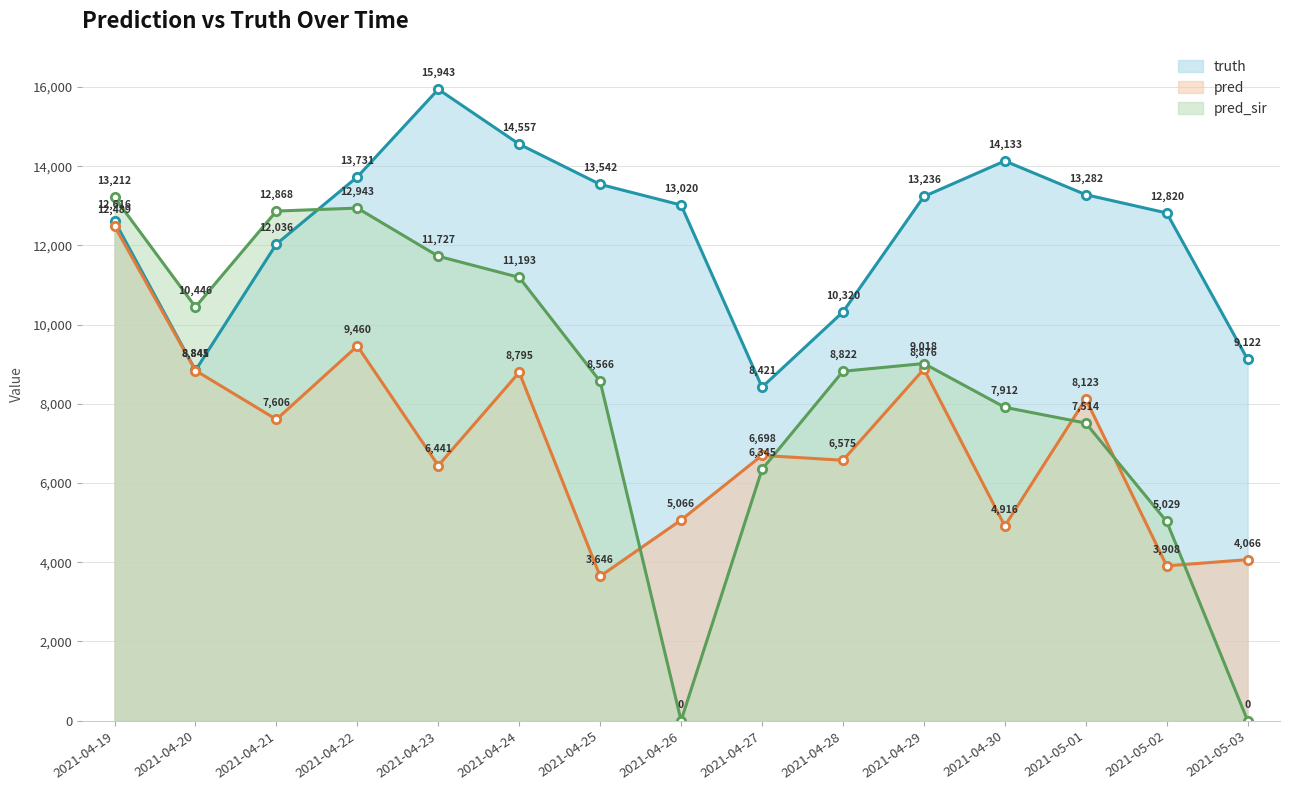

What is the average value of the truth series?

12374.9